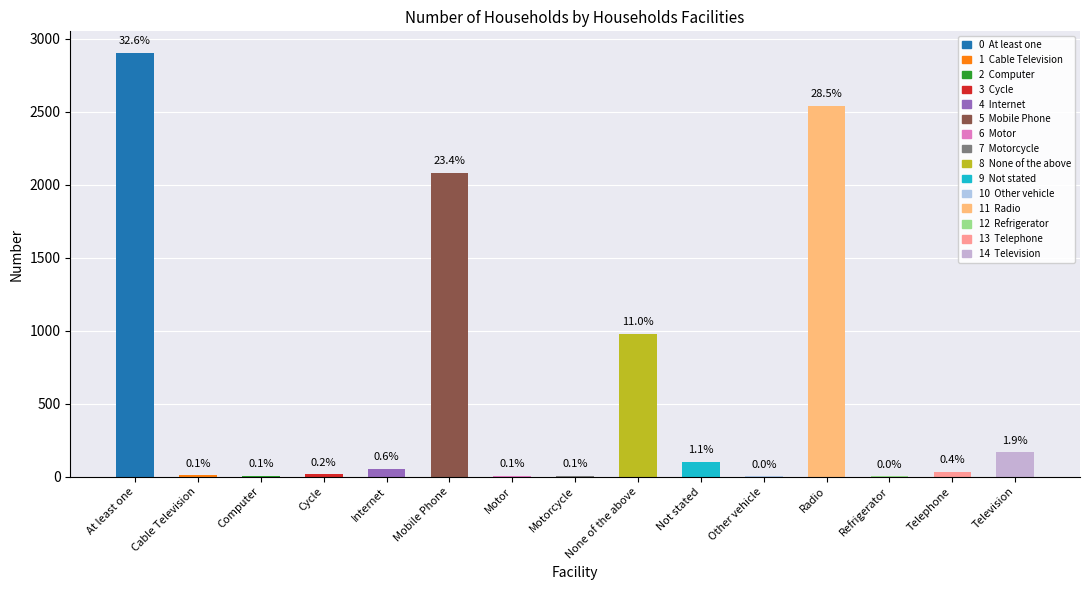

What is the ratio of the value at Television to the value at Computer?

33.2